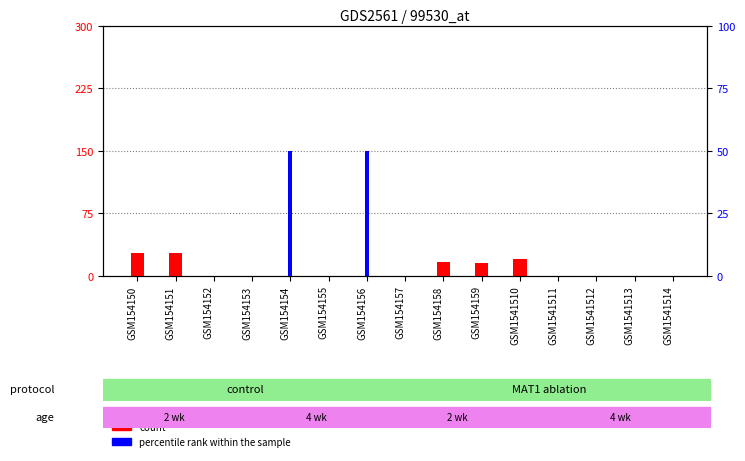

Are the bars grouped side by side (vs. stacked)?

Yes